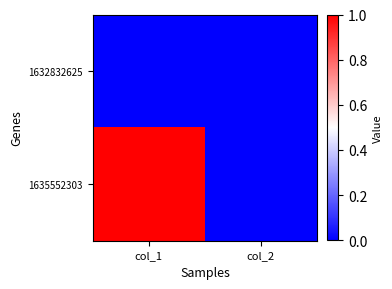

Which label corresponds to the largest value in the chart?

col_1